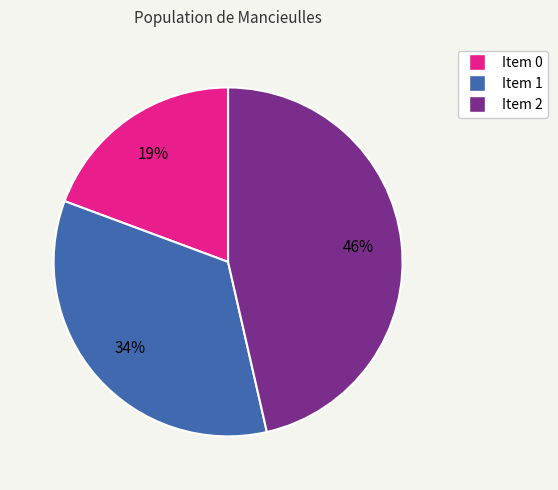

Is there any slice that represents more than half of the pie?

No